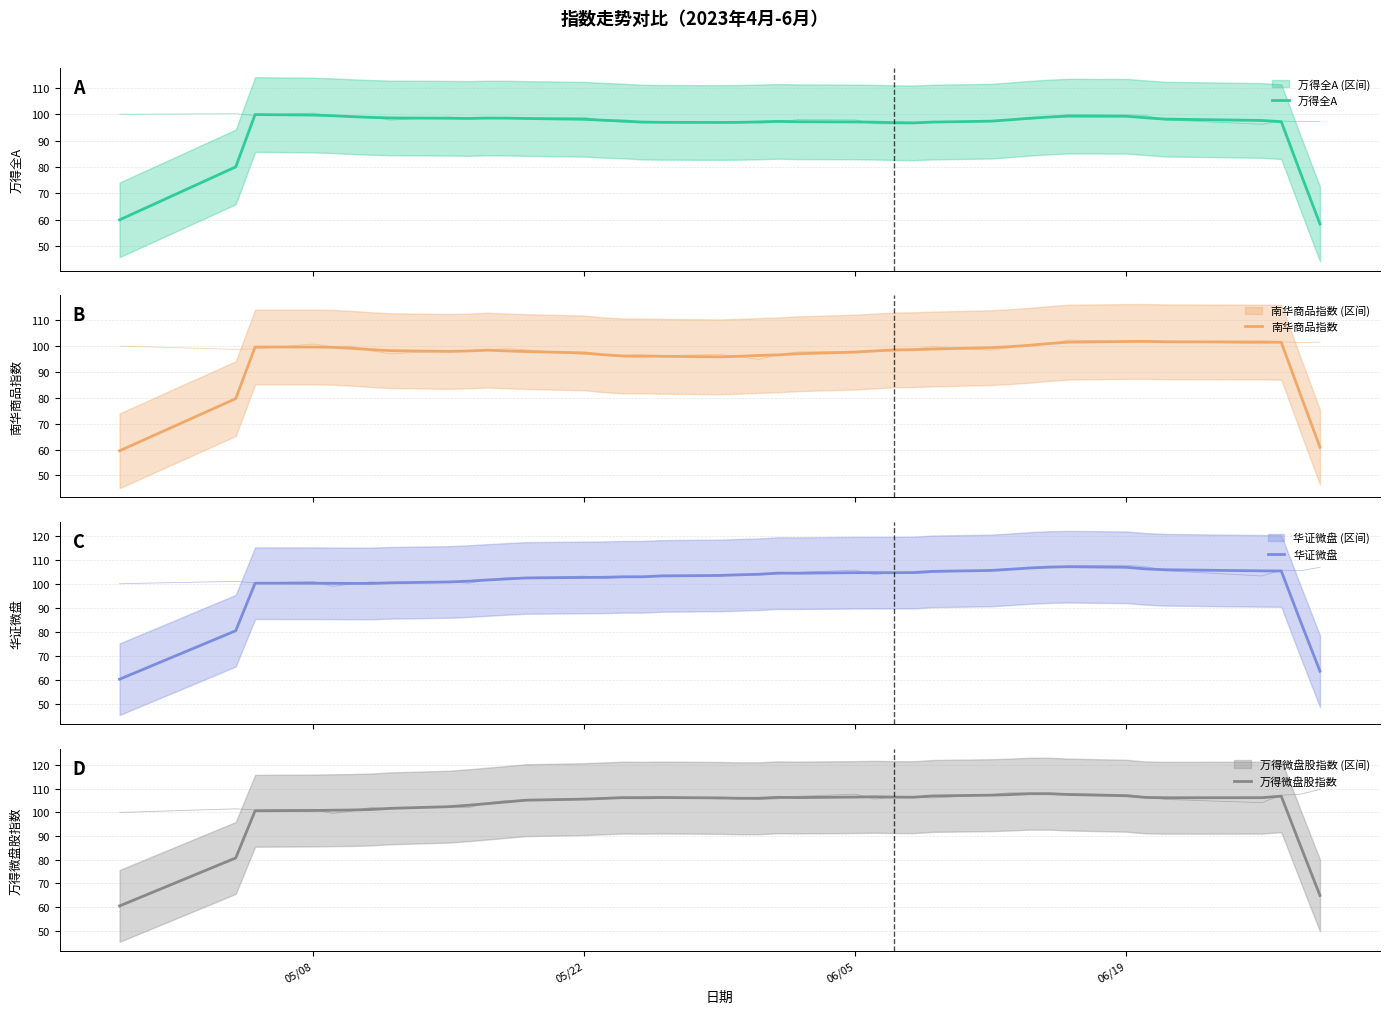

What is the lowest value of the 万得微盘股指数 series?

60.5